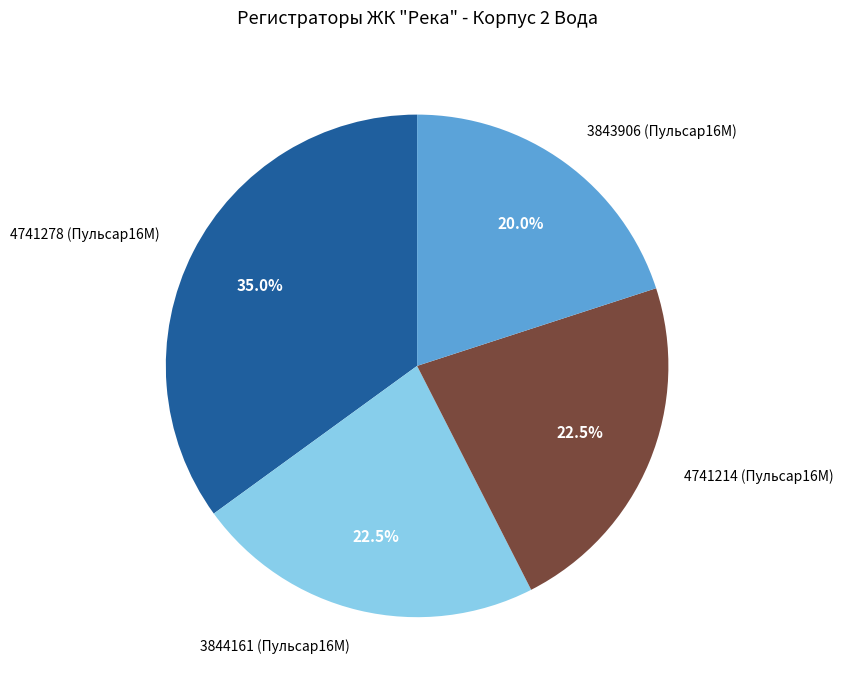

To the nearest percent, what is the combined percentage of 4741278 (Пульсар16М) and 3843906 (Пульсар16М)?

55%